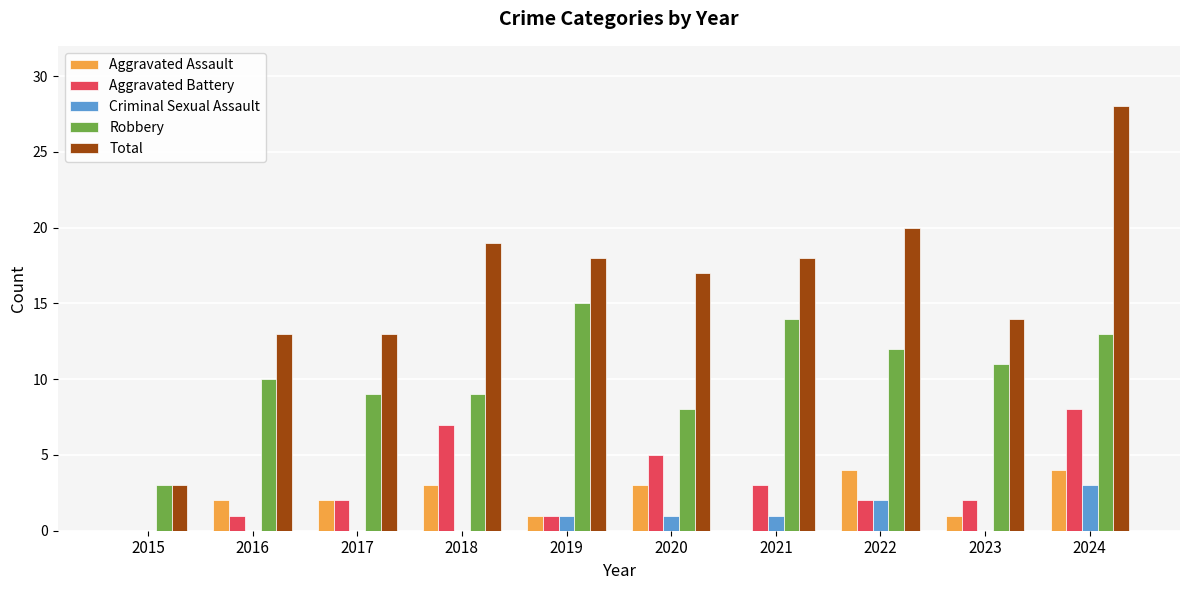

How many groups of bars are there?

10